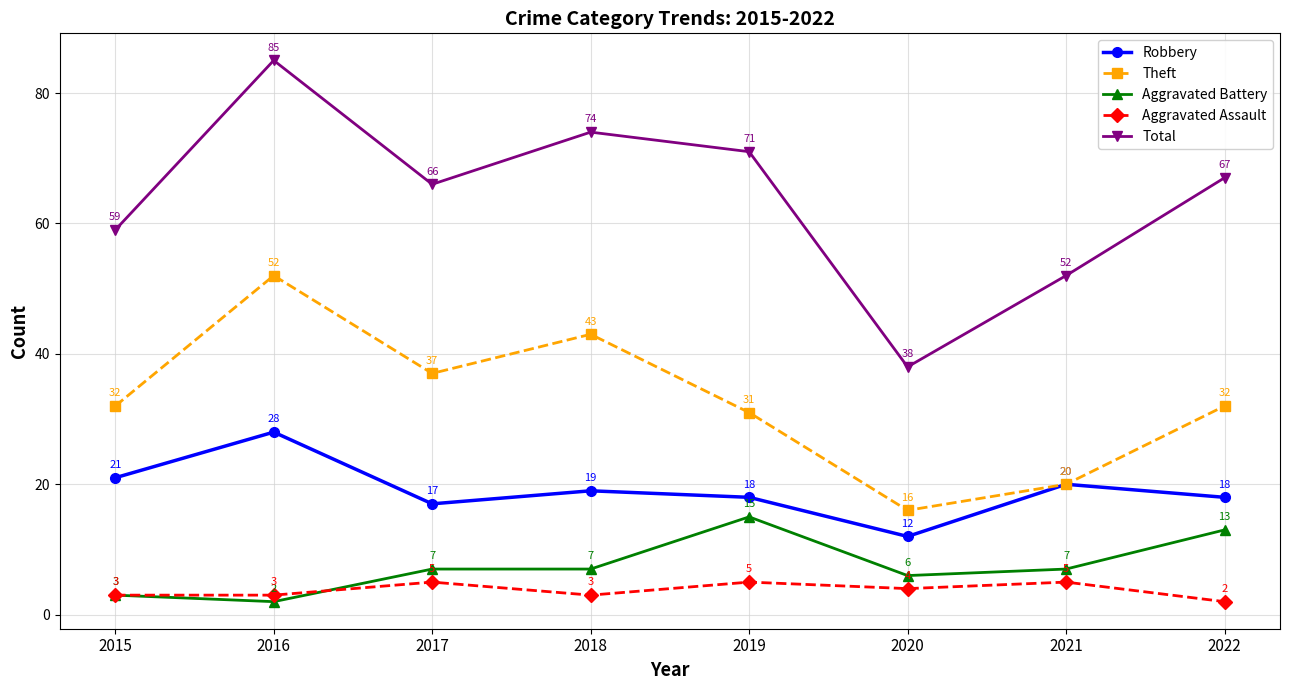

At how many categories does at least one series exceed 73?

2